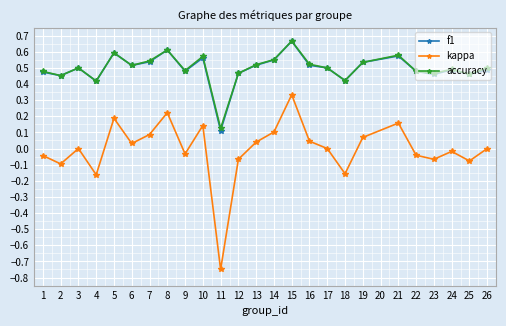

Is it true that accuracy equals 0.8 at 3?

False